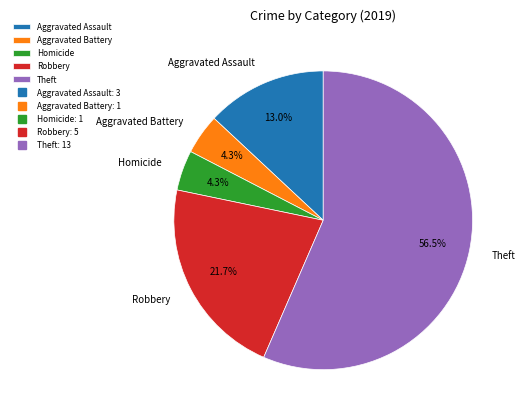

What is the total percentage of Robbery and Aggravated Battery?

26.1%